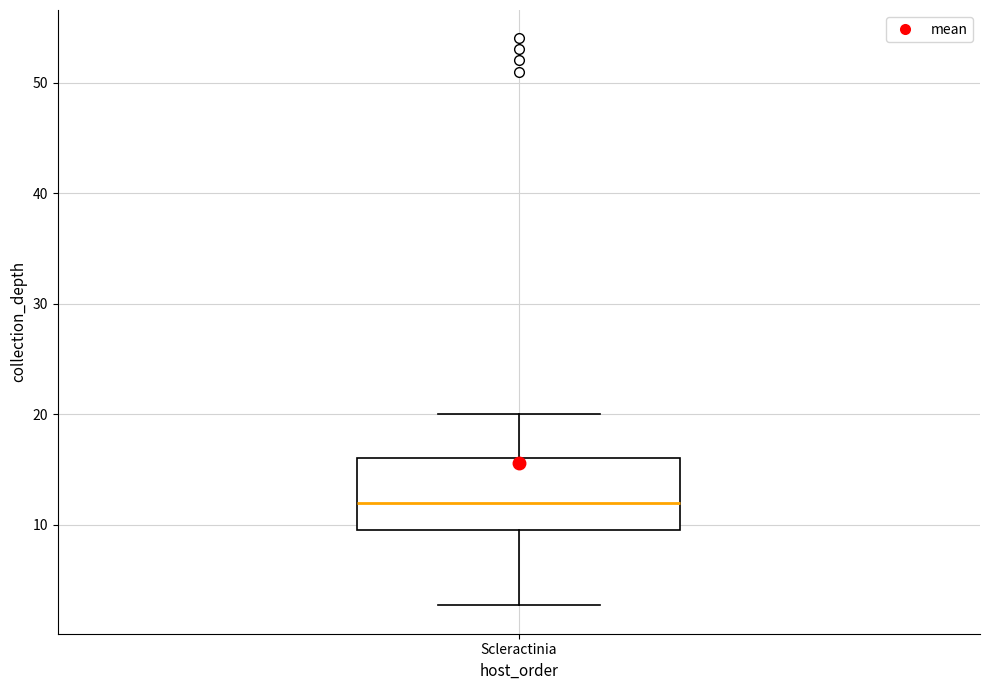

Read this box plot against the y-axis: the position of the median line, the range covered by the box, and the ends of both whiskers. The values are not printed on the chart, so give them approximately, as read against the axis.

median 12, box 10 to 16, whiskers 3 to 20